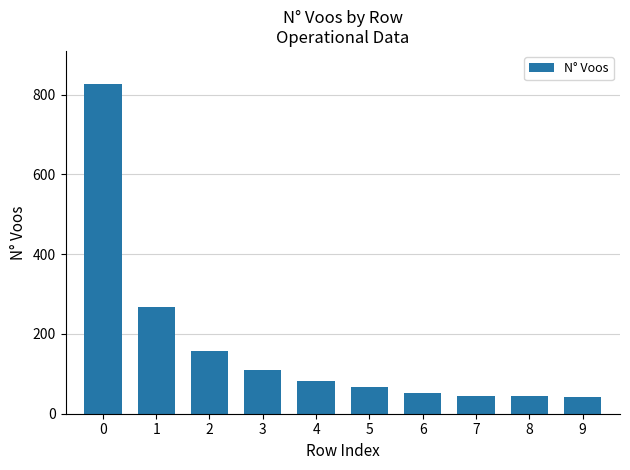

Is it true that the value at 1 is 367?

False